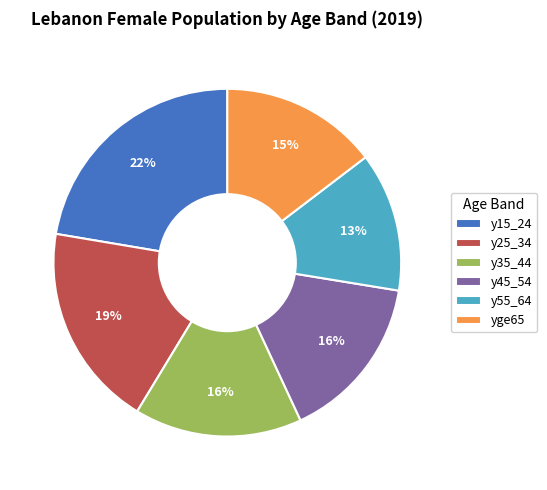

What is the largest slice in the pie chart?

y15_24